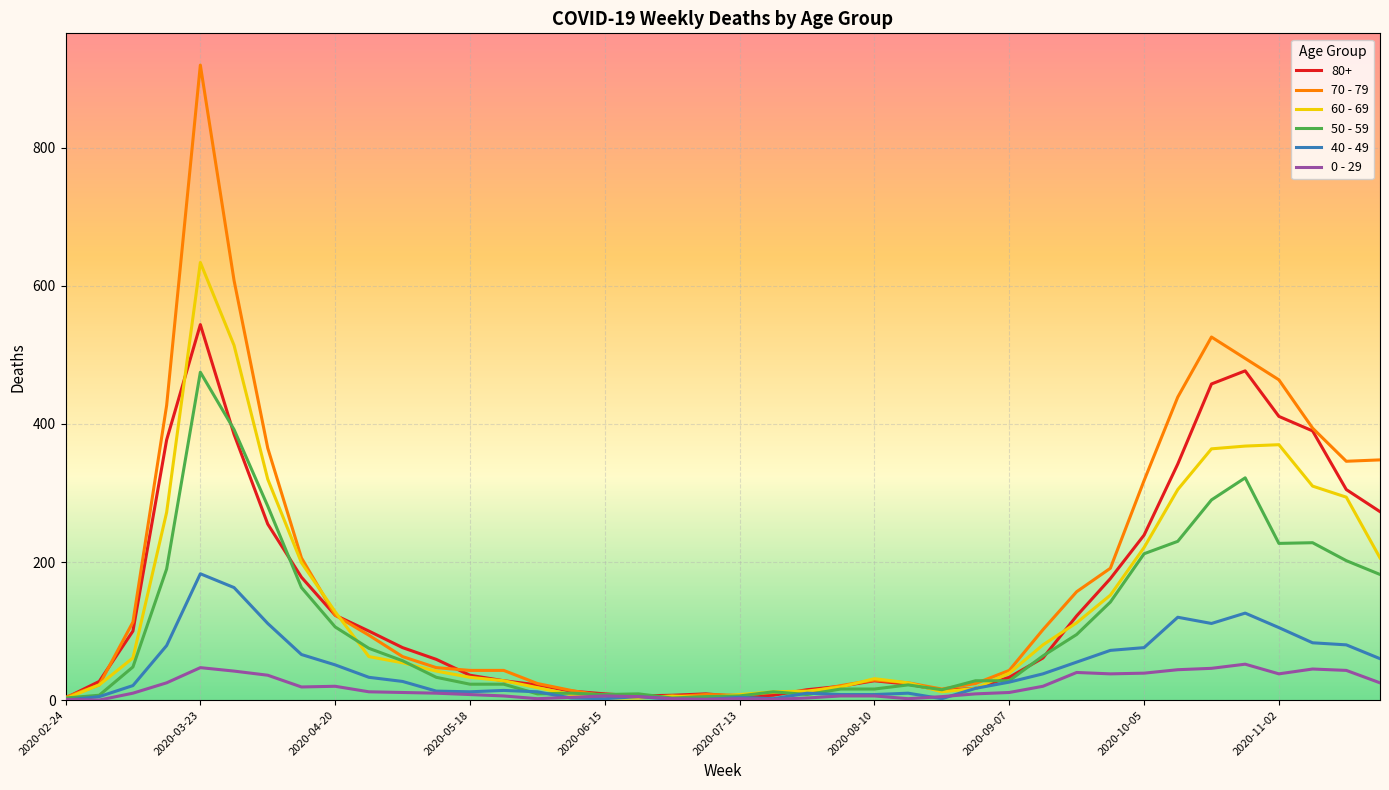

Which series has the largest range (max minus min)?

70 - 79